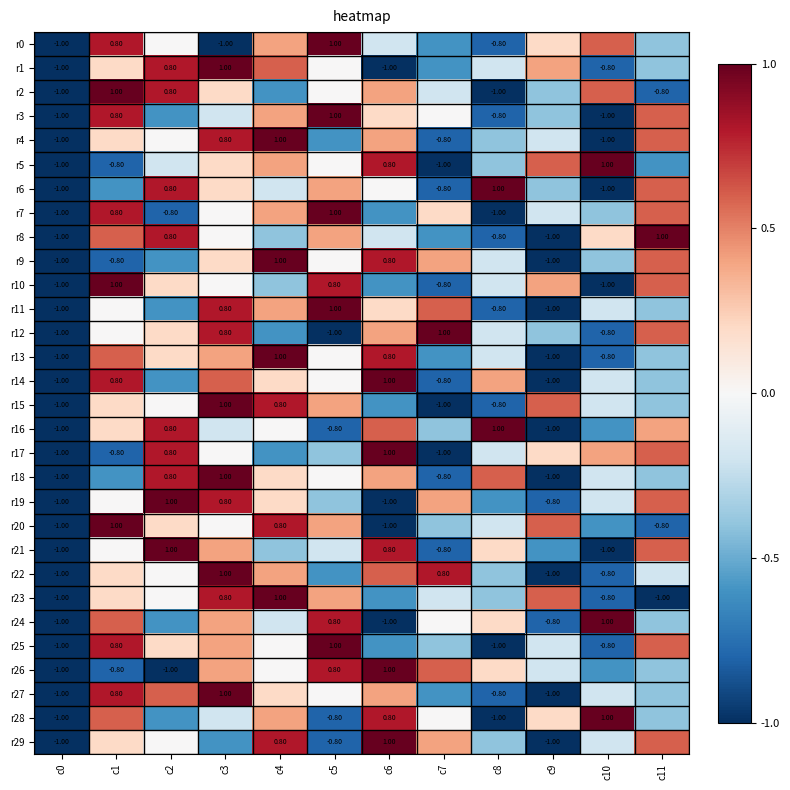

Is the value of r24 at c5 greater than the value of r20 at c9?

Yes